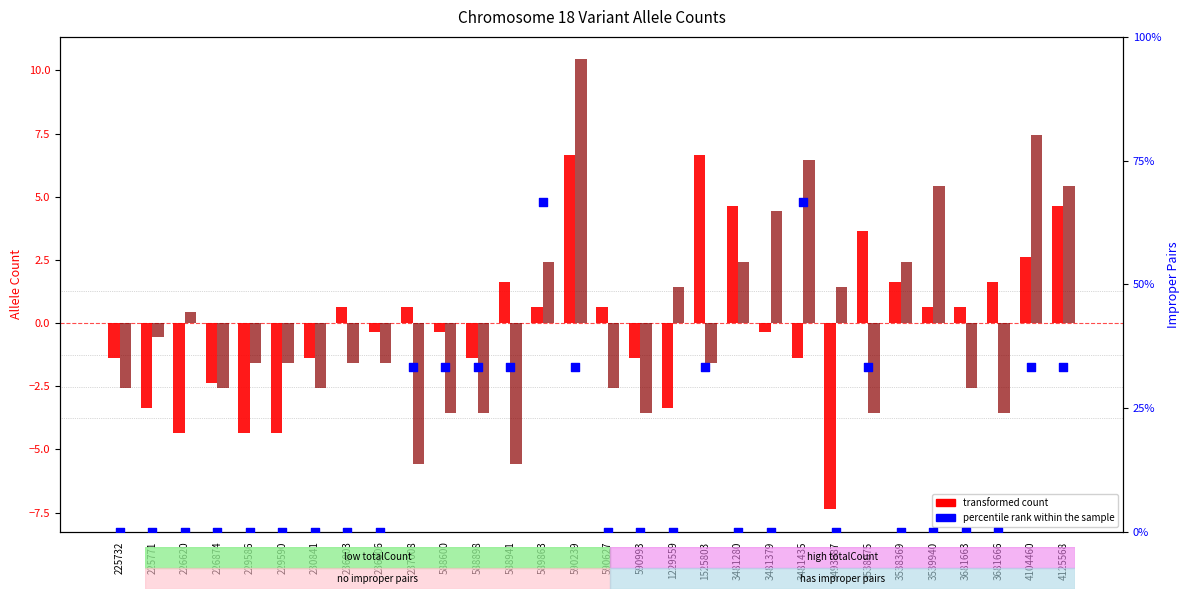

At which category is the sum across all series the highest?

3481435